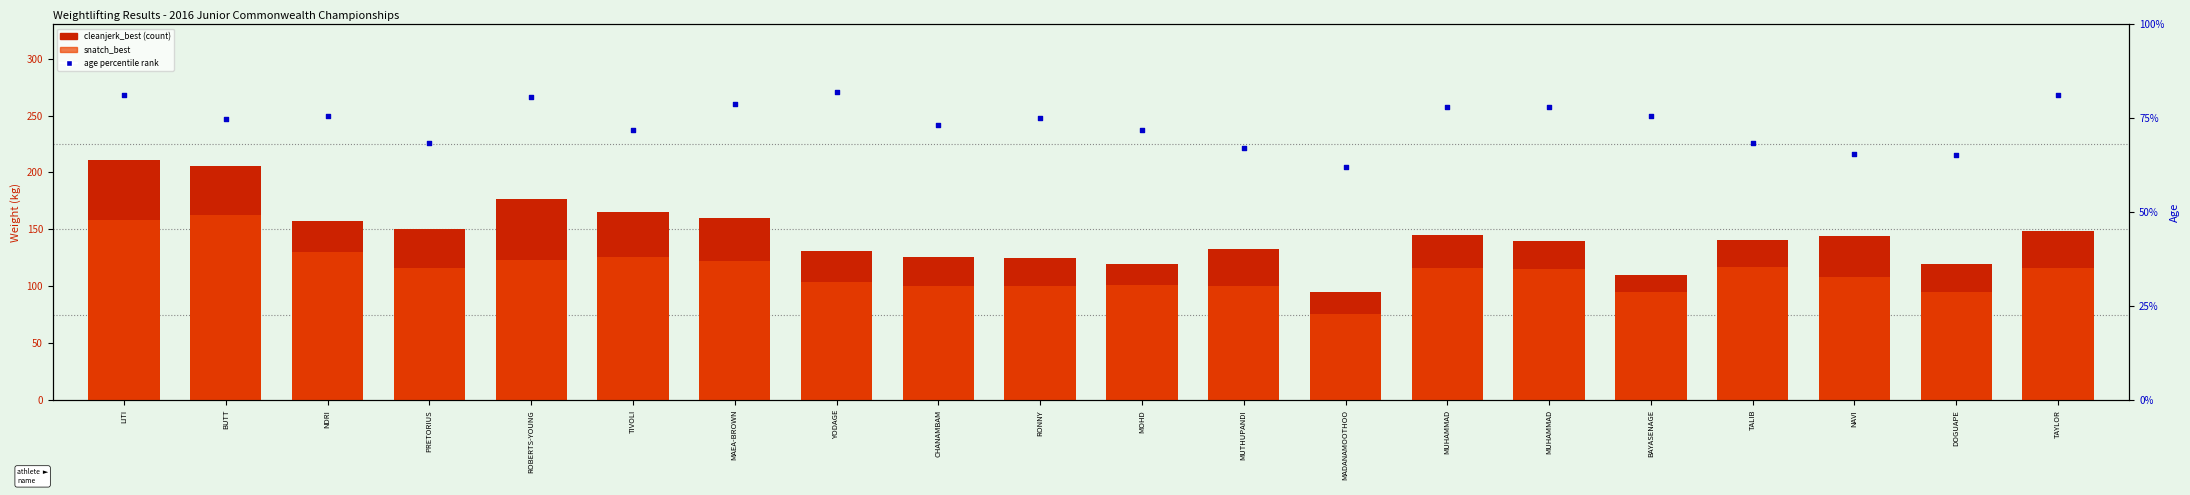

Which series reaches the maximum Y coordinate?

cleanjerk_best